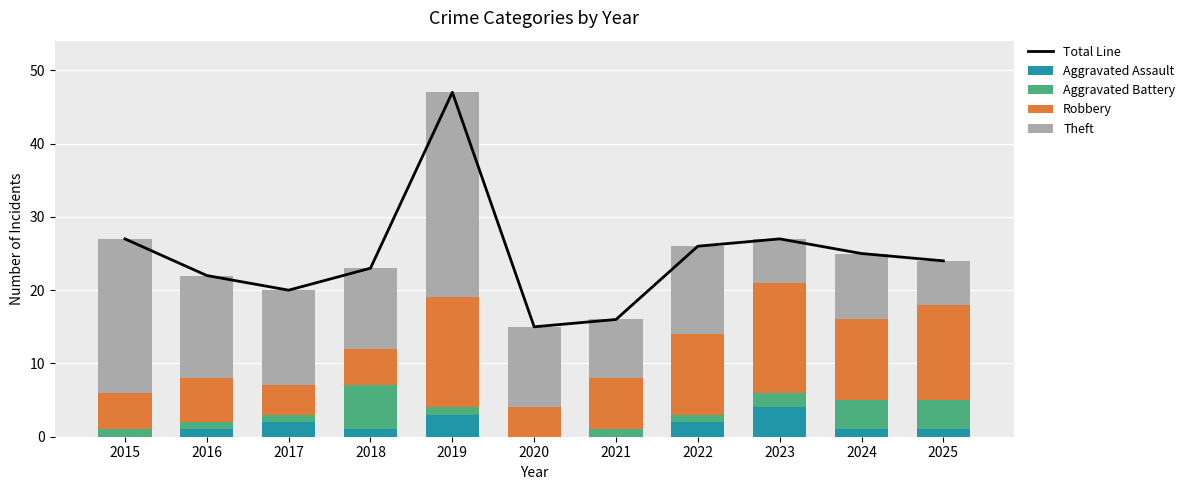

At which label is Aggravated Battery closest to 3?

2023